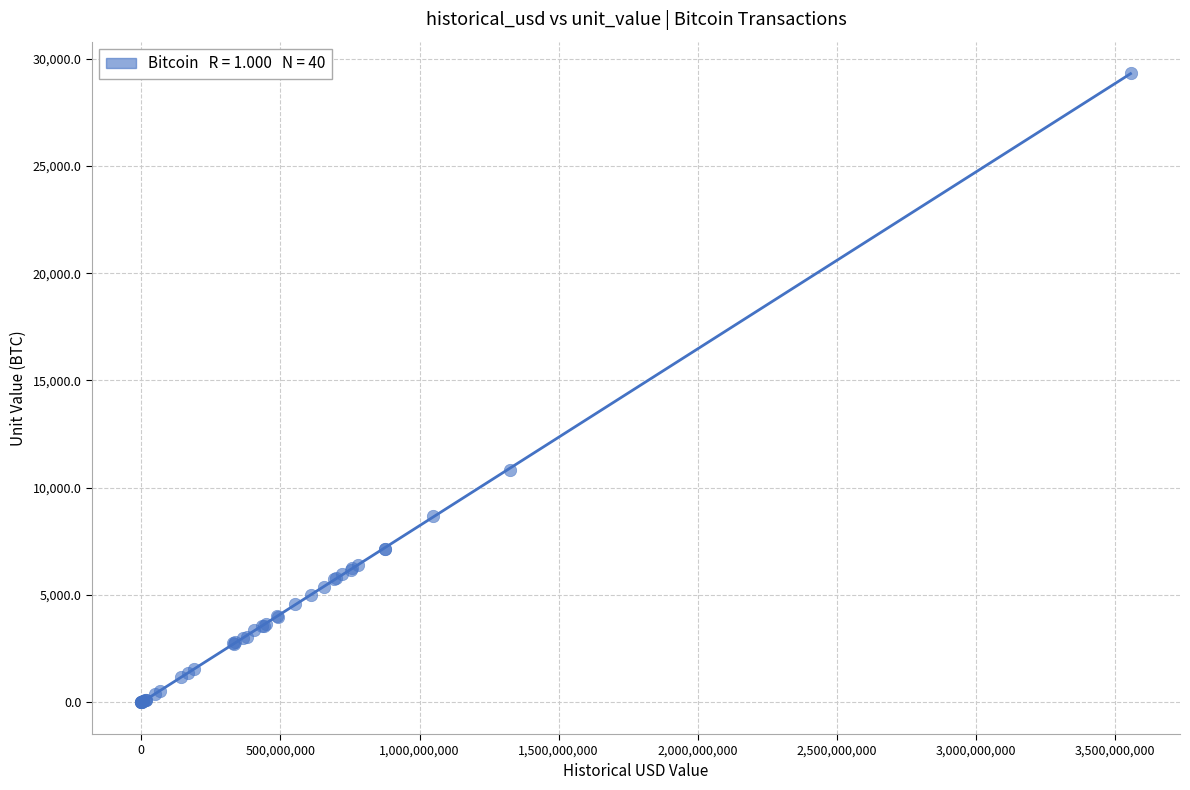

What Y value in the scatter plot is closest to 14660?

10833.0